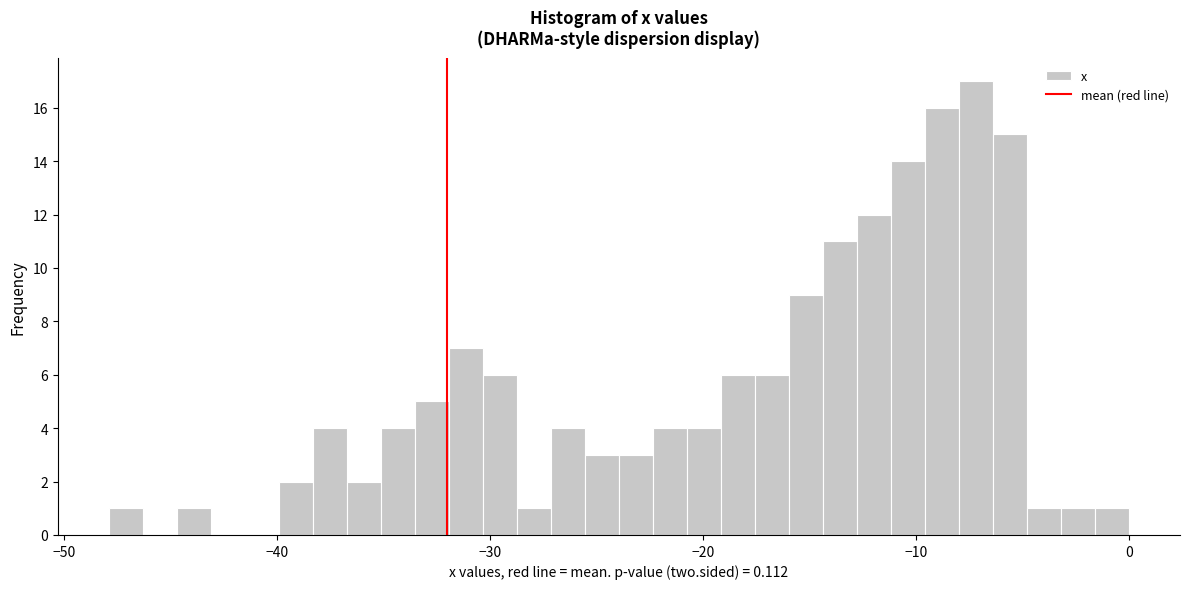

Read against the x-axis, roughly where is the centre of the tallest bar?

-7